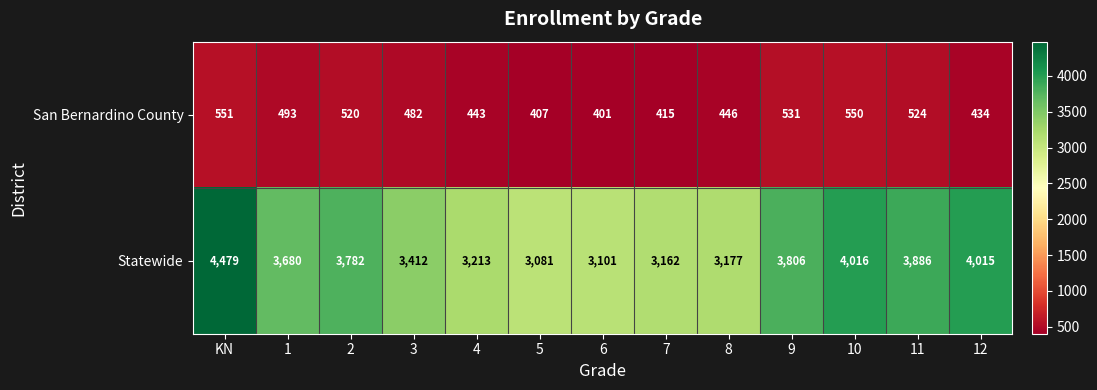

What is the spread (max minus min) of values at 12?

3581